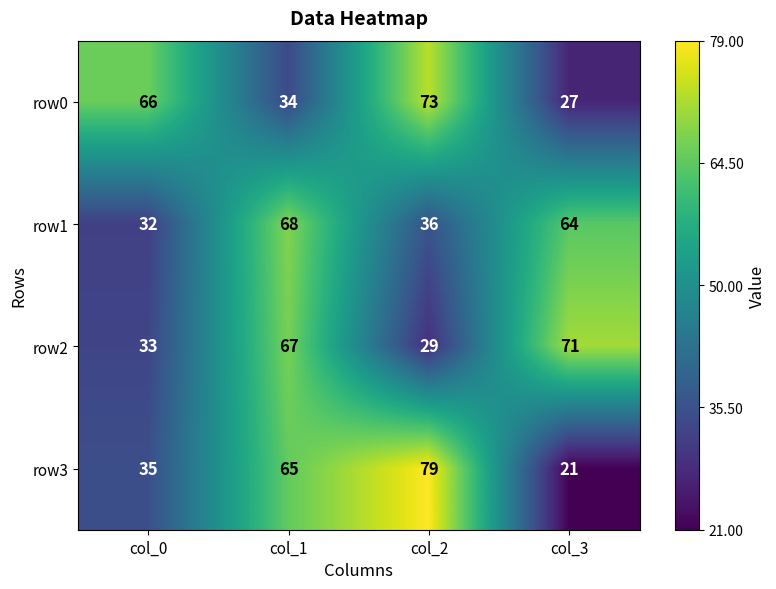

Is the value of row3 at col_2 greater than the value of row0 at col_0?

Yes